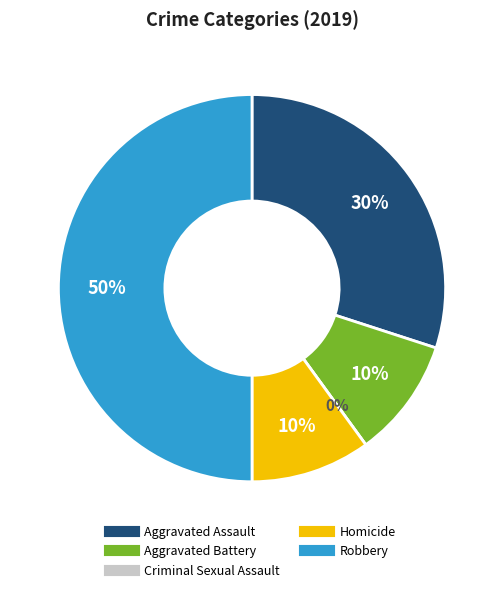

Does Aggravated Battery account for over 50% of the chart?

No